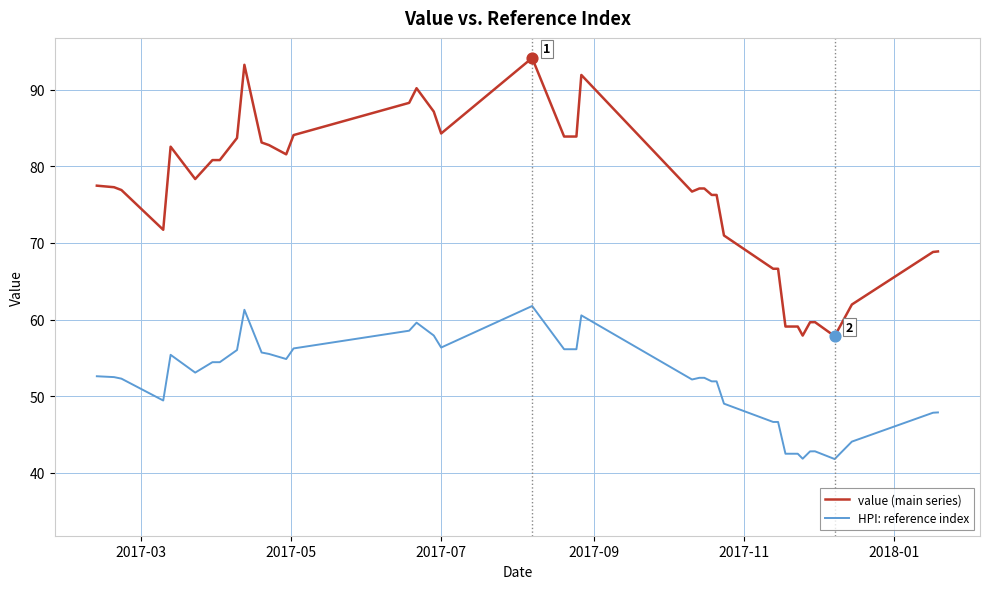

Which series has the largest total across all categories?

value (main series)